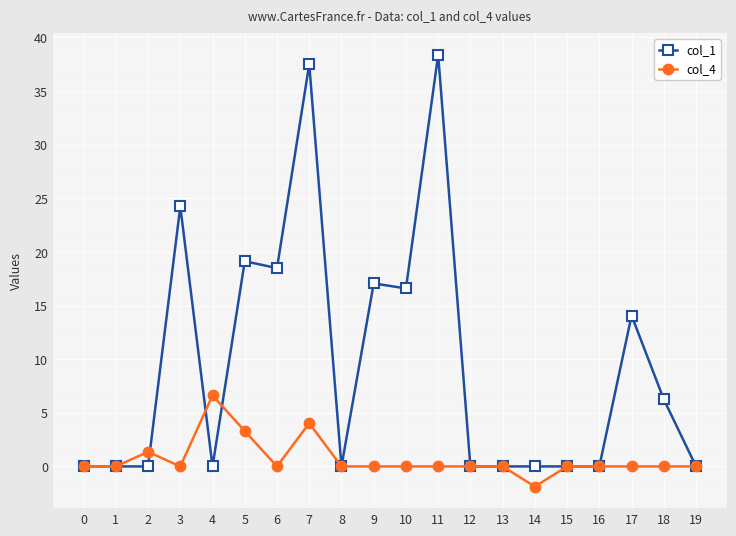

True or false: col_1 has more than 2 interior local peaks.

True